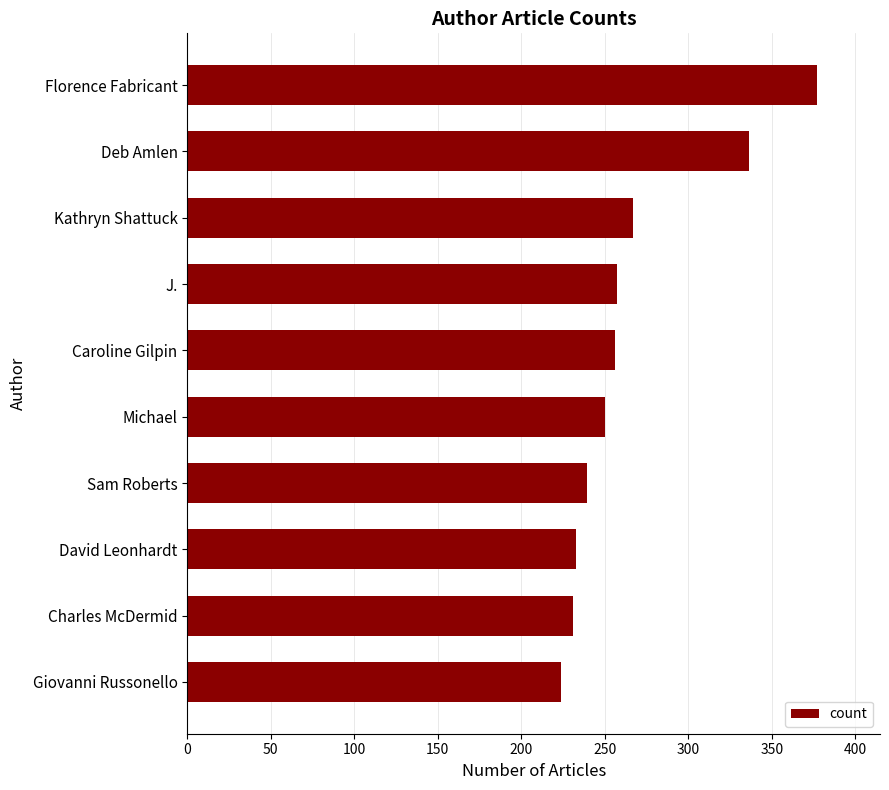

How many distinct data groups are displayed?

1